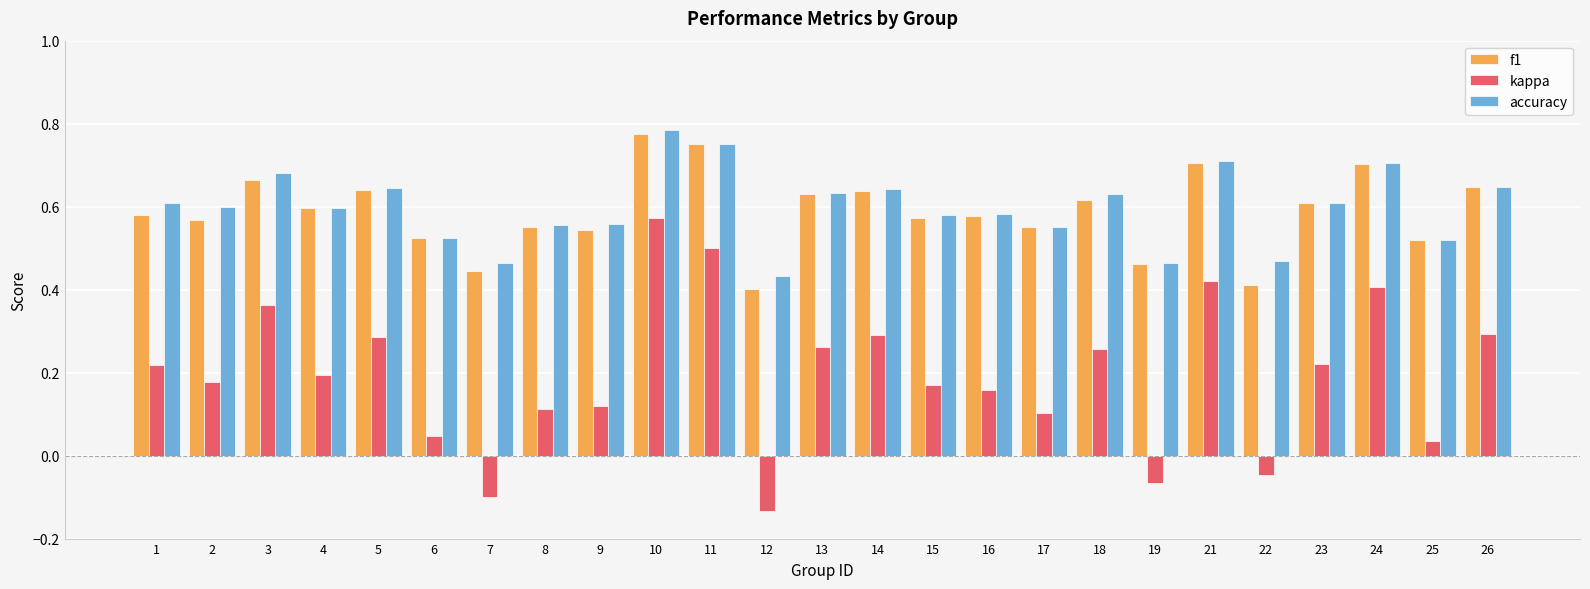

At how many categories does at least one series exceed 0?

25